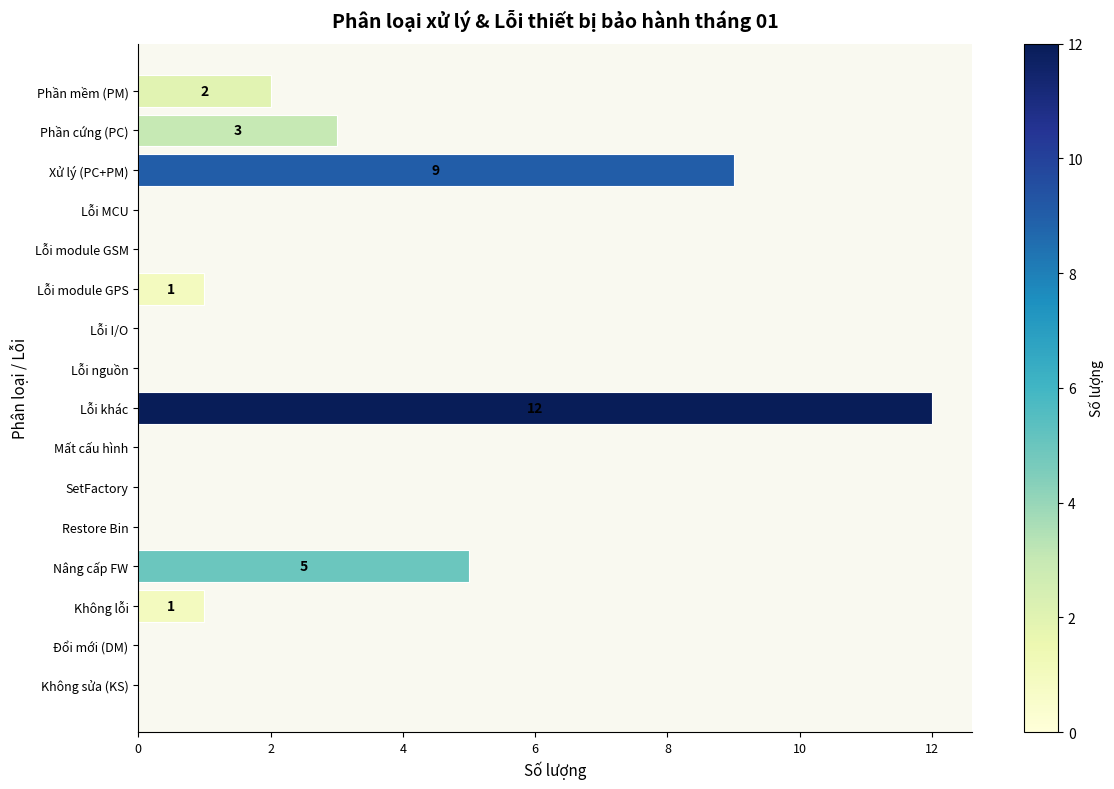

At which label is the value closest to 6?

Nâng cấp FW